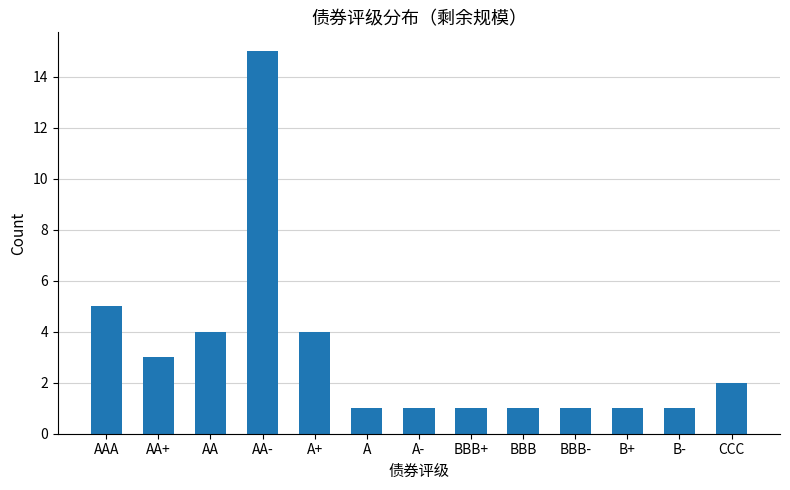

The value at CCC is 2. True or false?

True